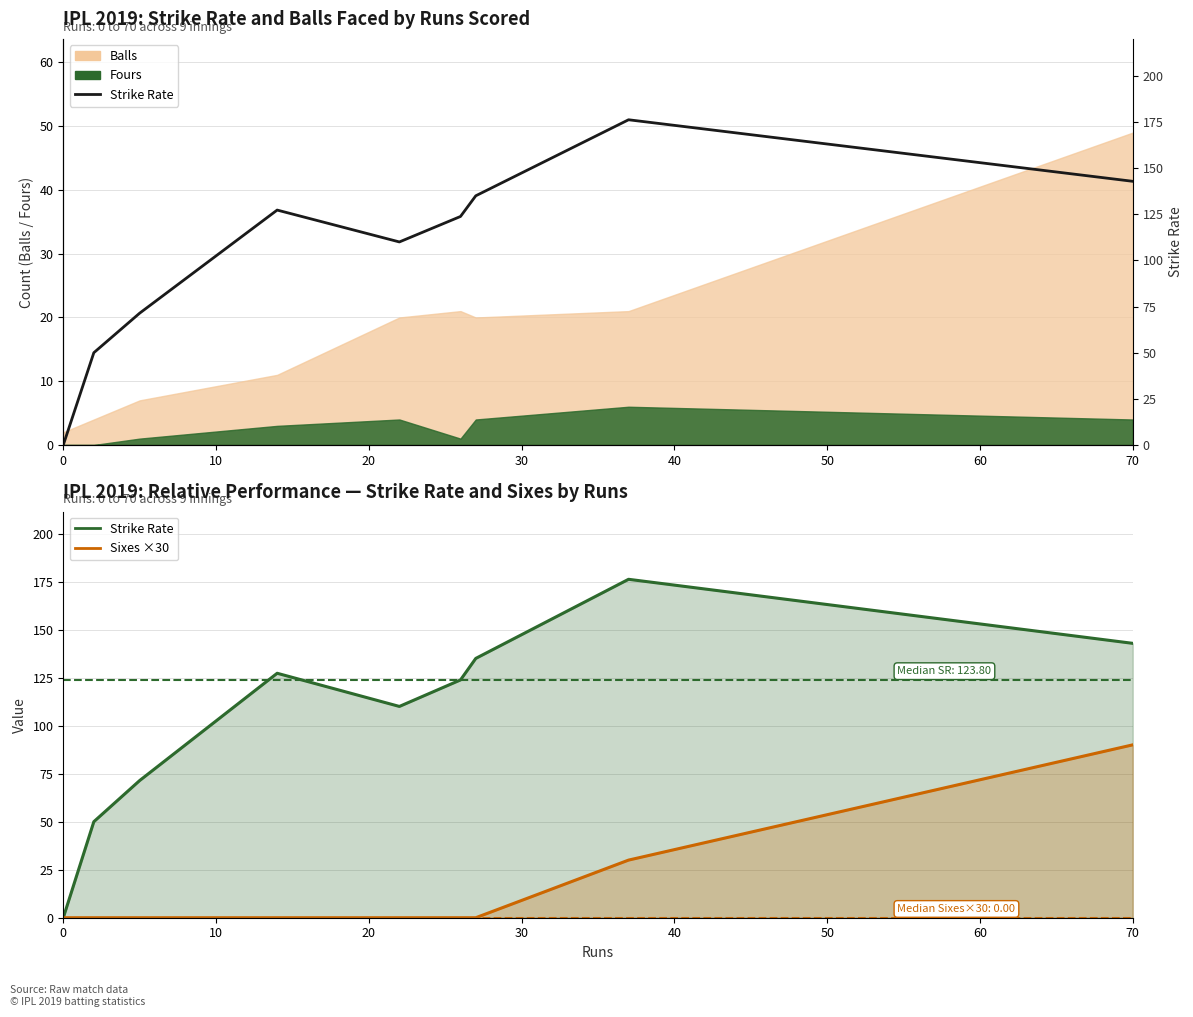

Between 20 and 30, which series saw the biggest shift?

Strike Rate